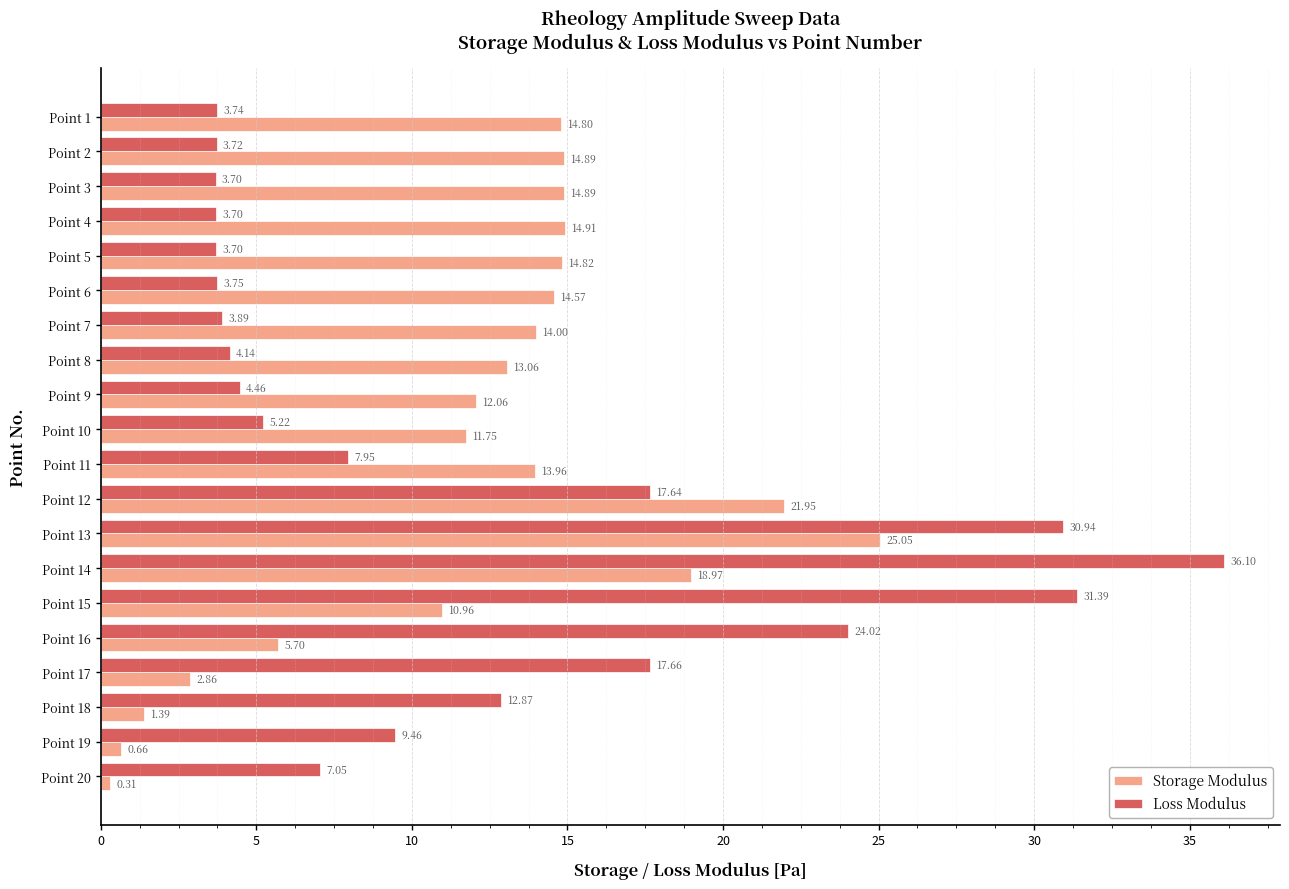

At Point 10, list the series in order from smallest to largest.

Loss Modulus, Storage Modulus